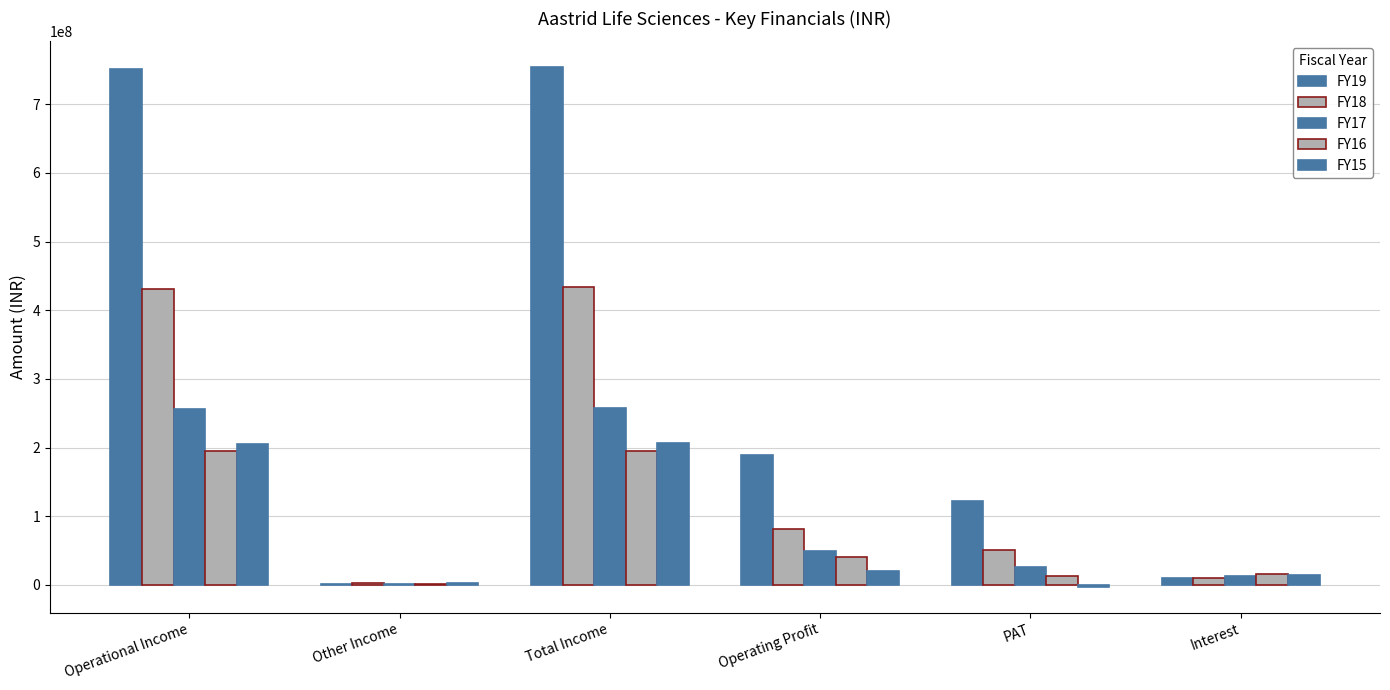

Are the bars grouped side by side (vs. stacked)?

Yes